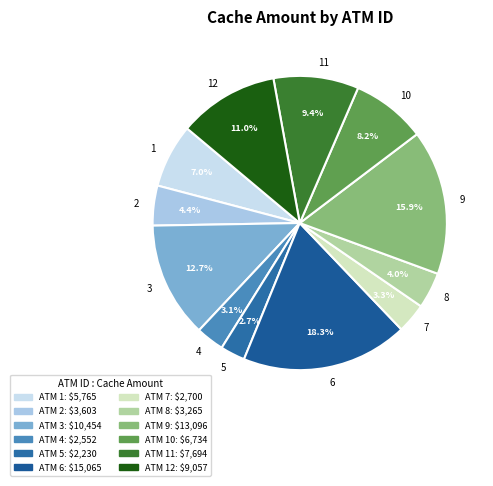

Which slice is the largest?

6